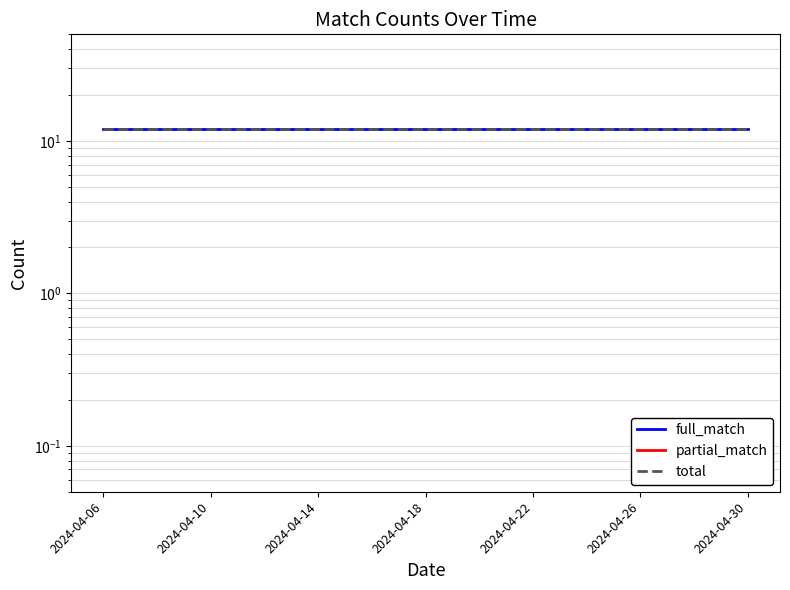

What is the total value across all series at 2024-04-26?

24